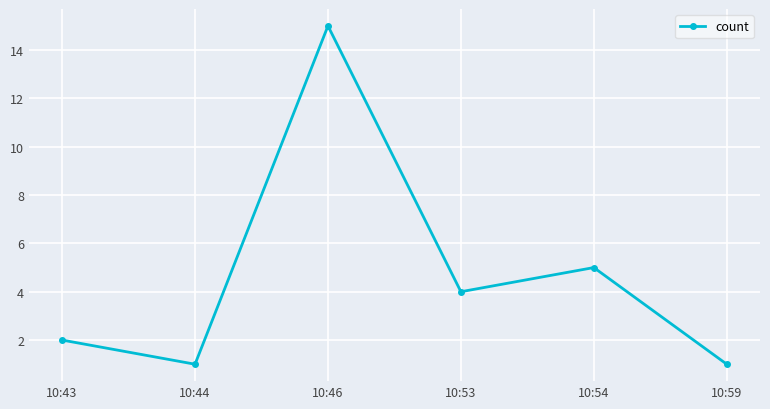

What is the minimum value shown in the chart?

1